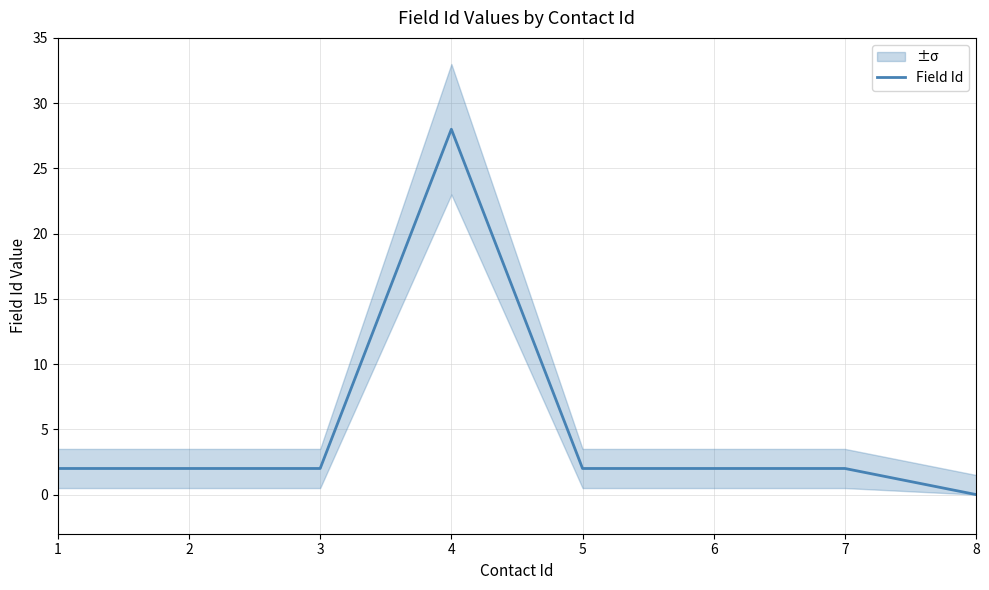

How many distinct data groups are displayed?

1